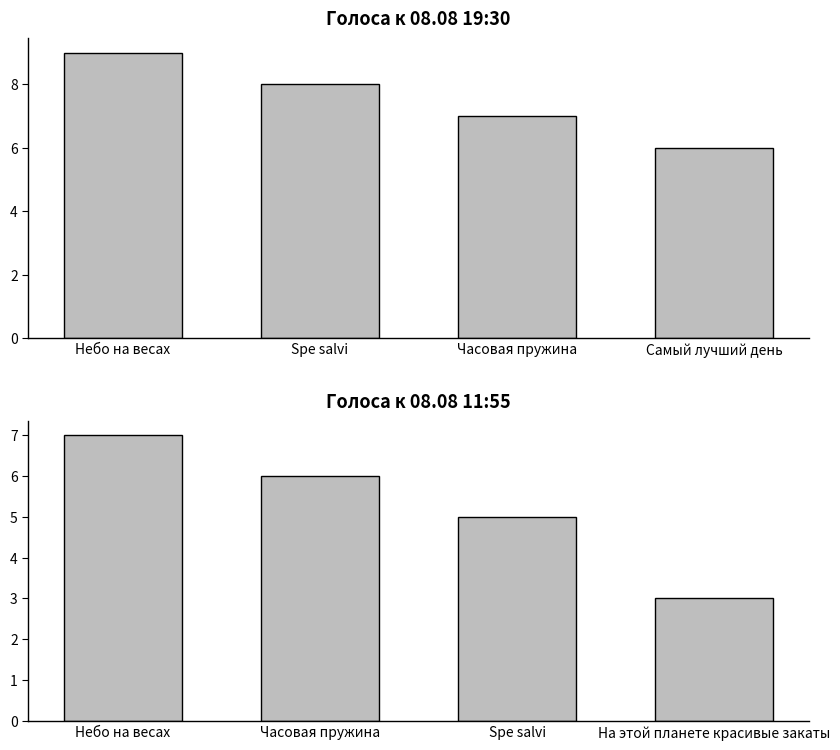

At which label does 08.08 19:30 reach its minimum?

Самый лучший день